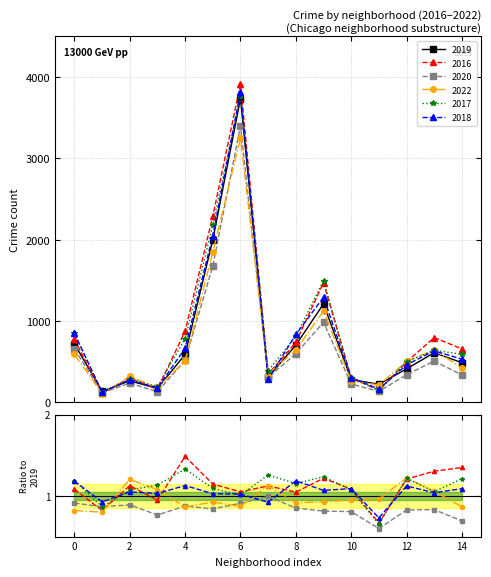

True or false: 2017 and 2018 intersect in this chart.

True